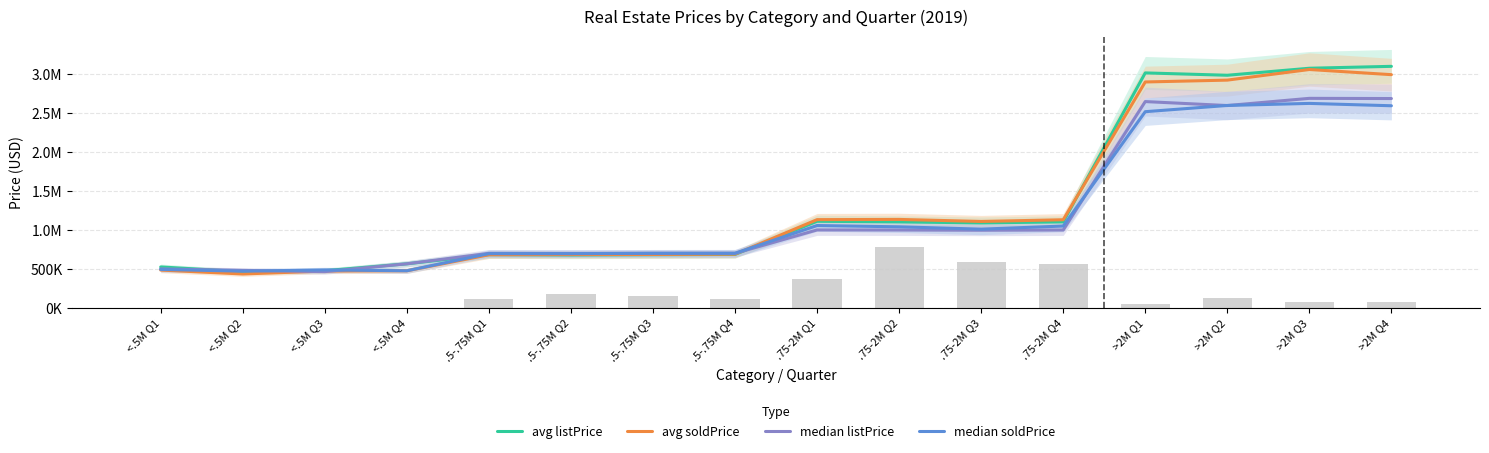

At which category does the chart reach its peak across all series?

>2M Q4